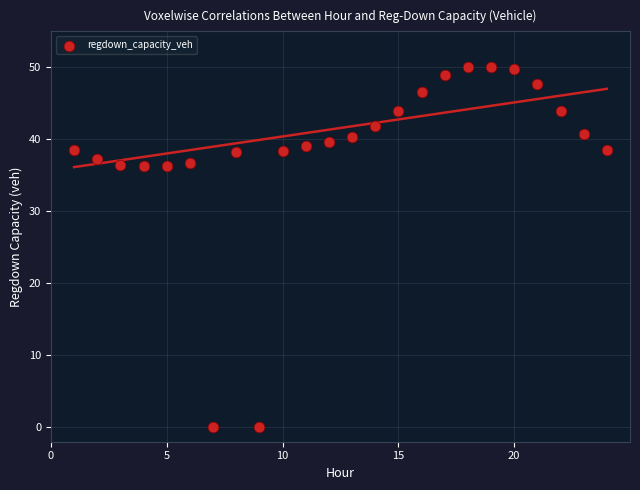

What is the range of X values (max minus min)?

23.0